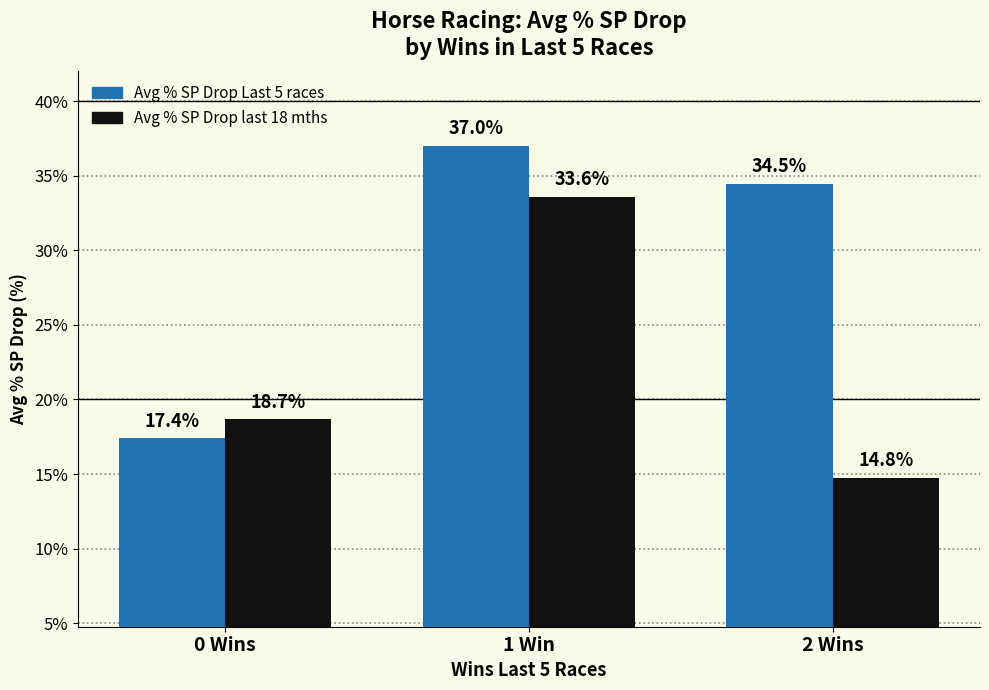

List the labels in order of Avg % SP Drop last 18 mths value, largest first.

1 Win, 0 Wins, 2 Wins